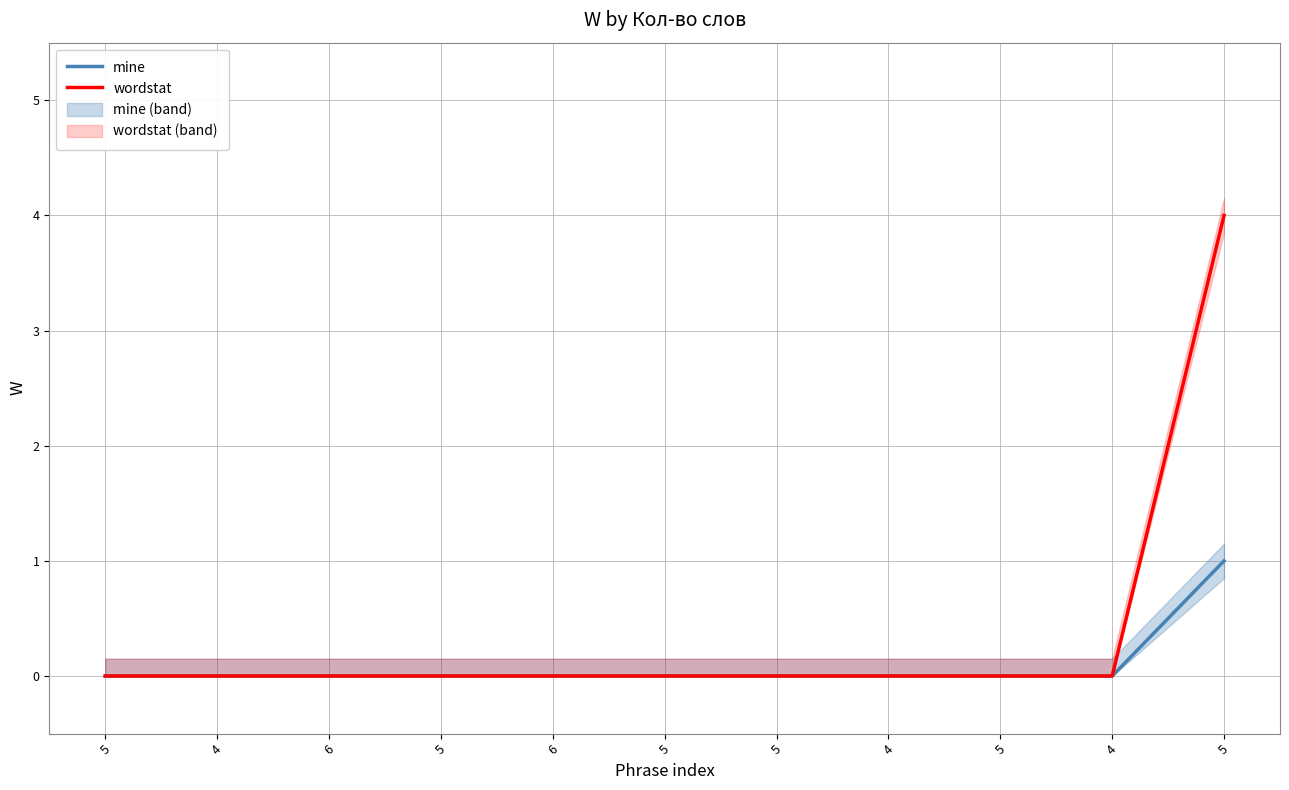

At which label does wordstat reach its peak?

5